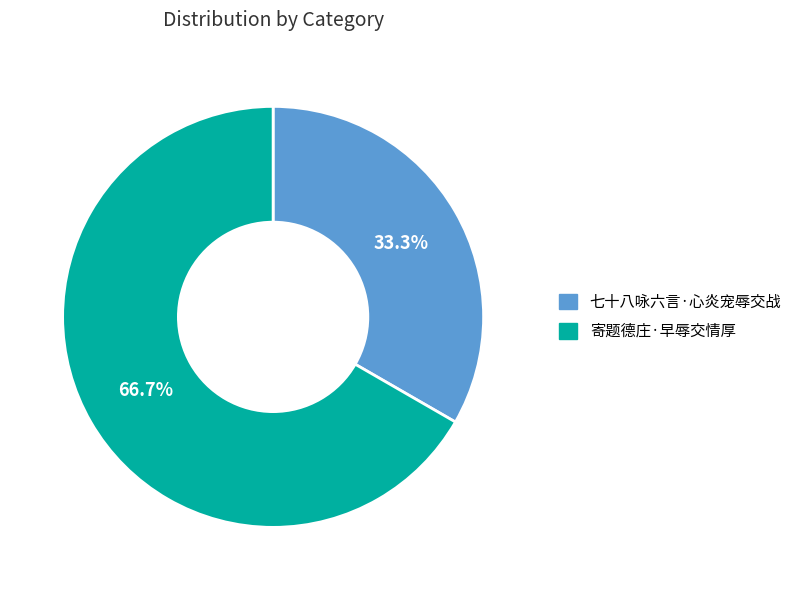

What is the ratio of the value at 七十八咏六言·心炎宠辱交战 to the value at 寄题德庄·早辱交情厚?

0.5